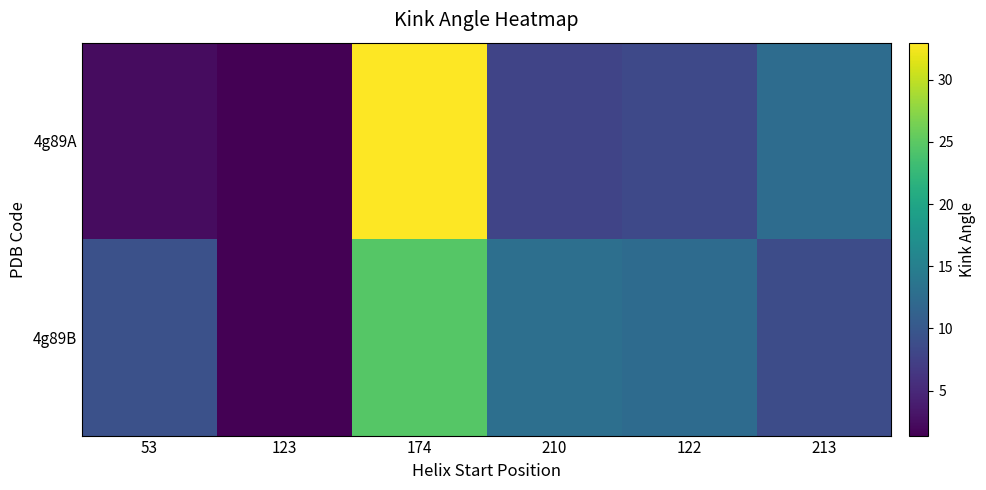

At which category does the chart reach its peak across all series?

174